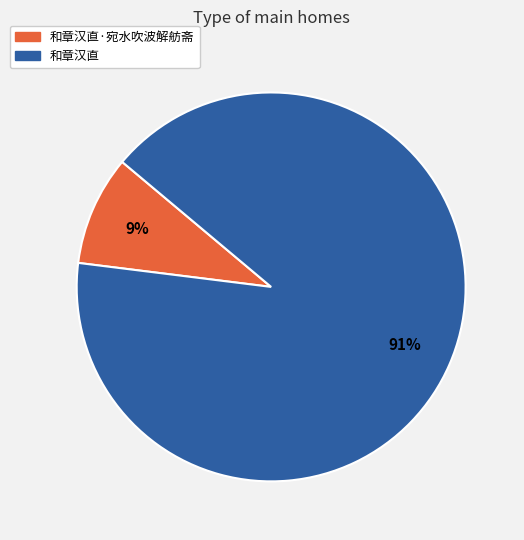

Is there any slice that represents more than half of the pie?

Yes